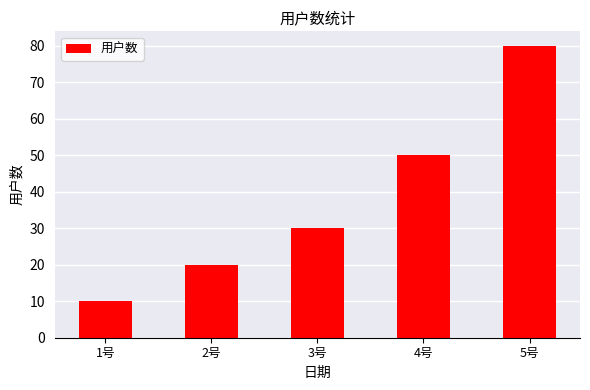

List the labels in order of value, largest first.

5号, 4号, 3号, 2号, 1号